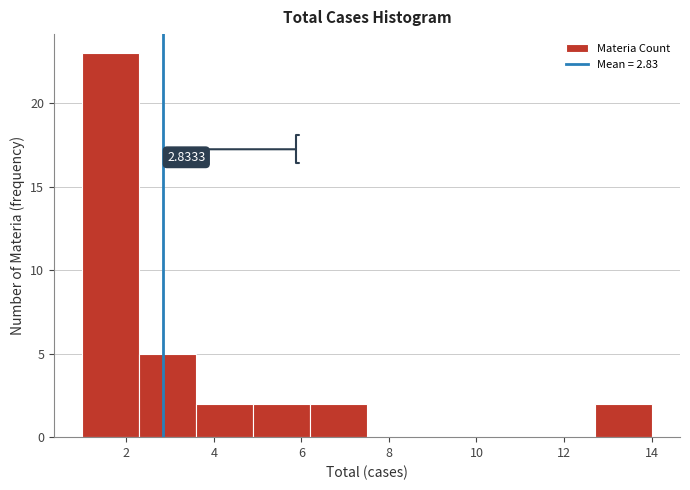

Which range on the x-axis has the tallest bar?

1.0 to 2.3